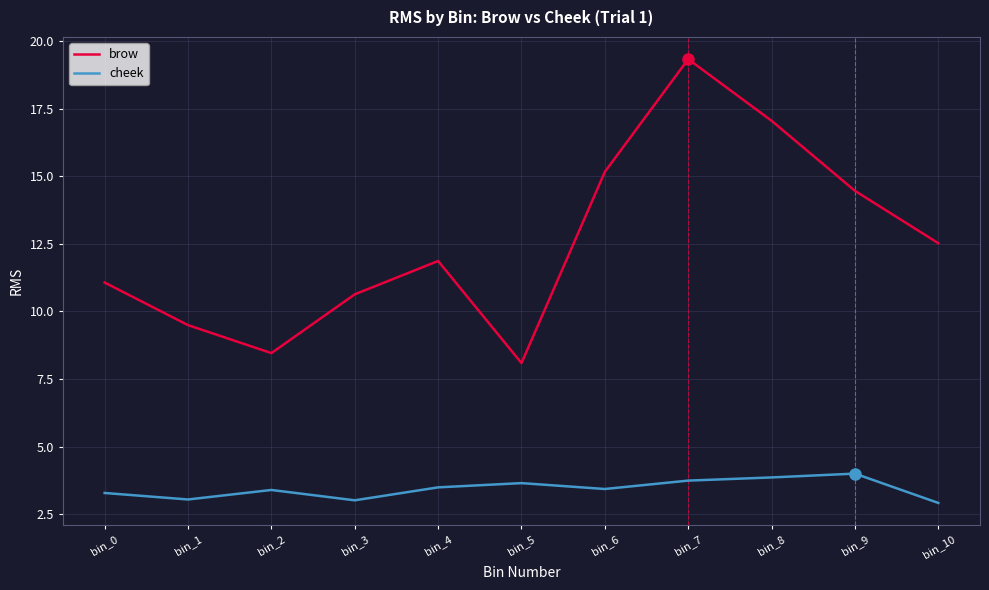

True or false: cheek and brow cross at least once.

False